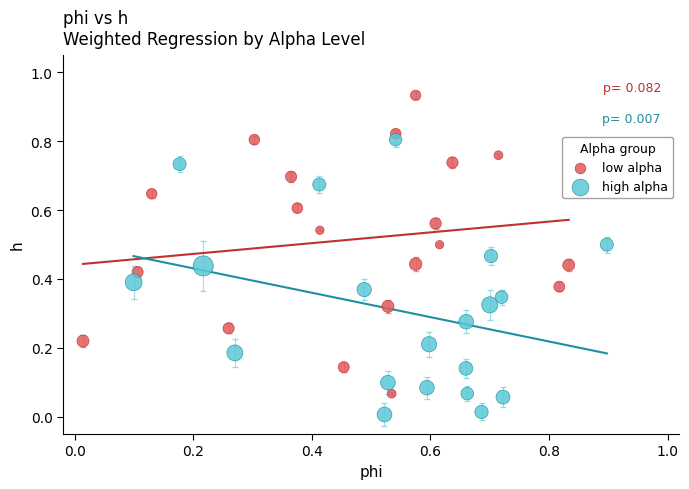

Which series contains the lowest Y value?

high alpha